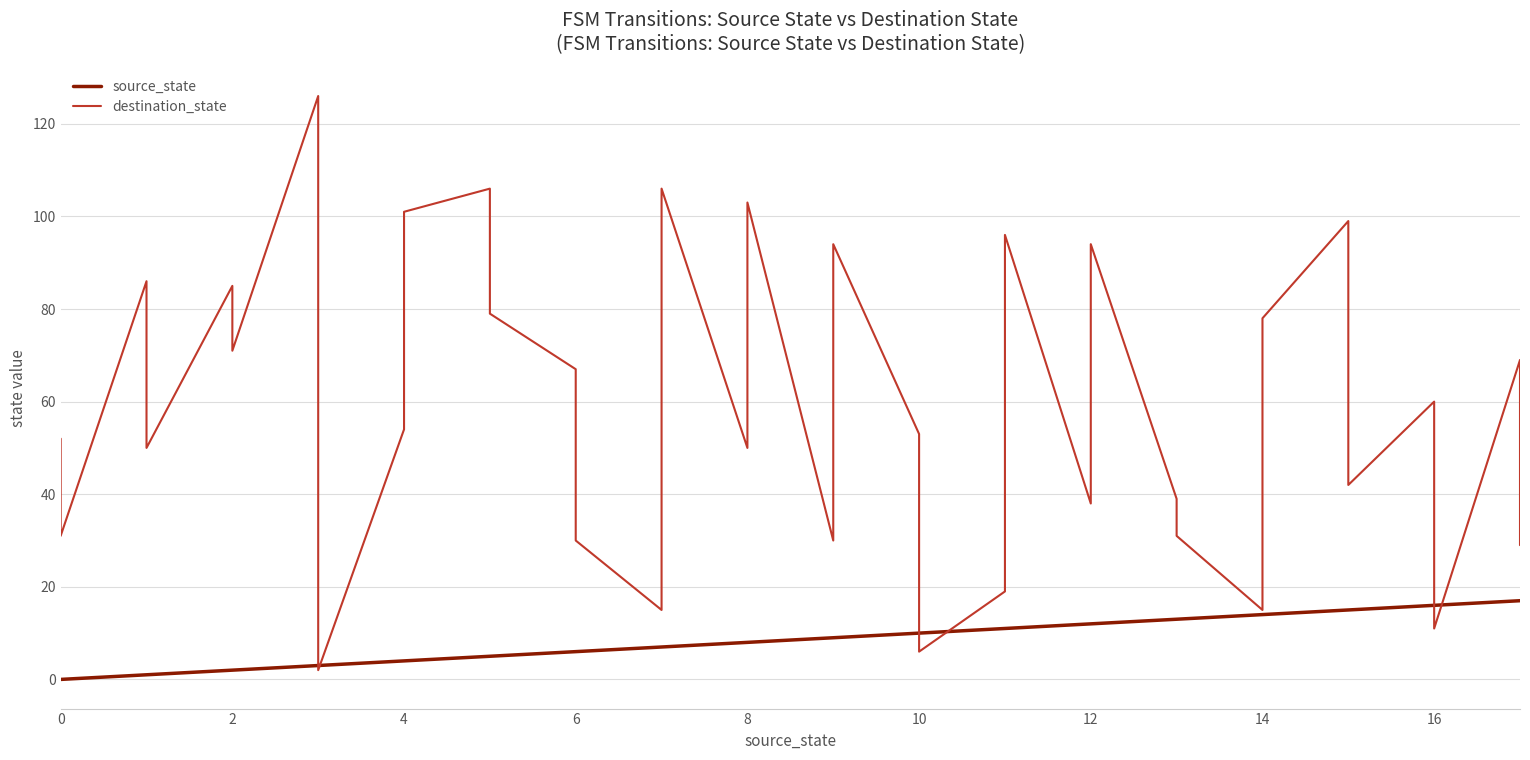

How many lines are shown in the chart?

2